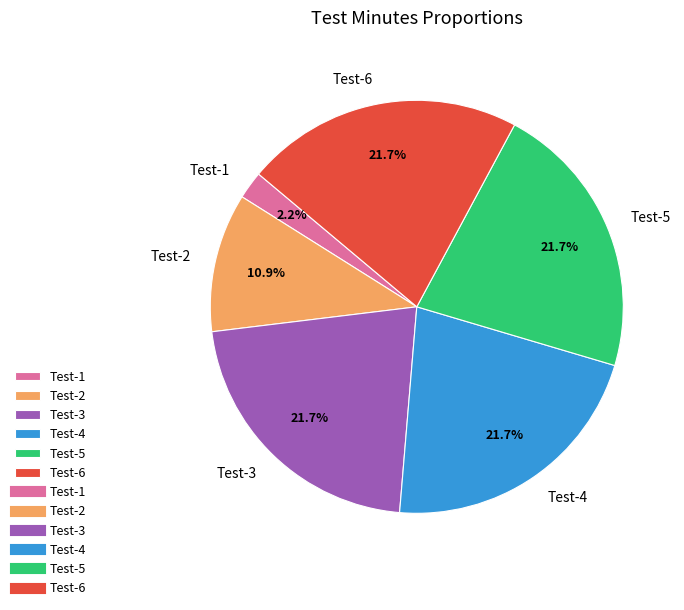

Does any single category account for the majority?

No